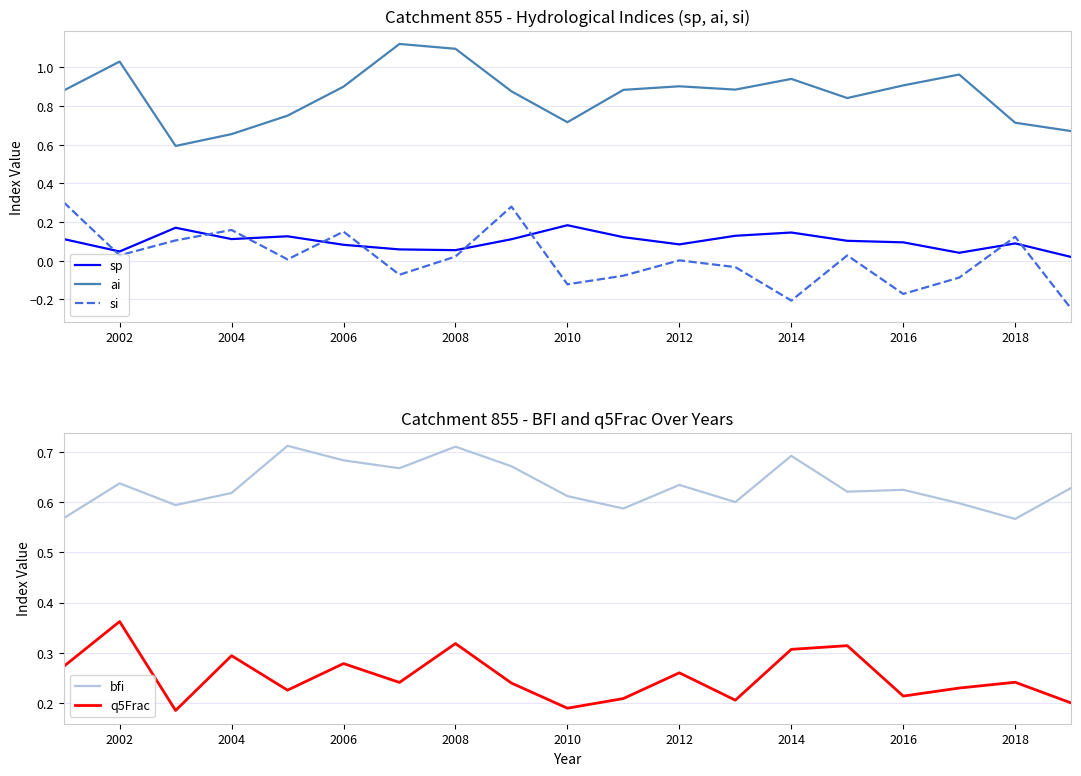

True or false: si and bfi cross at least once.

False